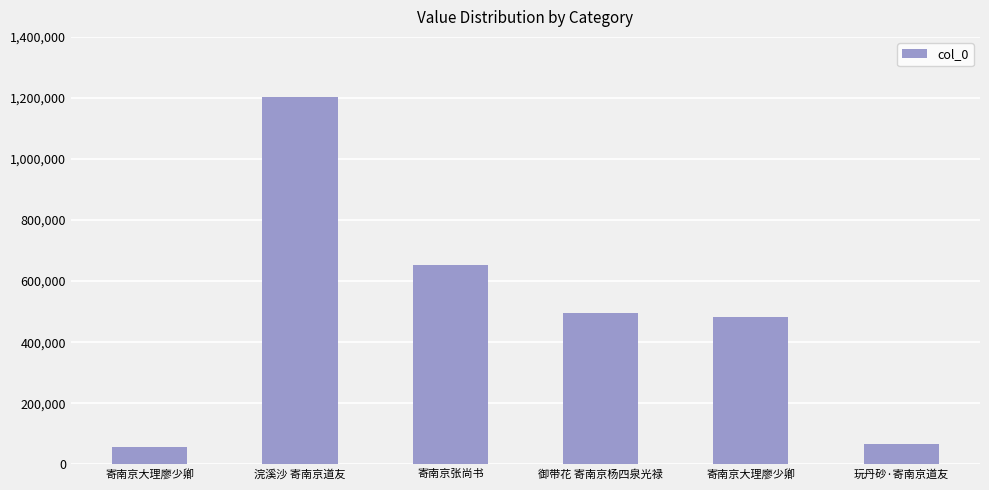

How many values are below 496261?

3